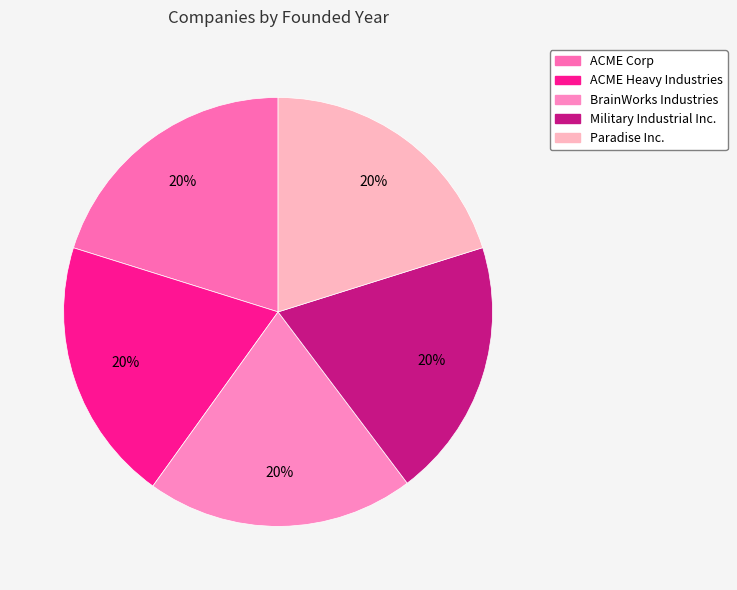

What percentage is the Military Industrial Inc. slice, to the nearest percent?

20%